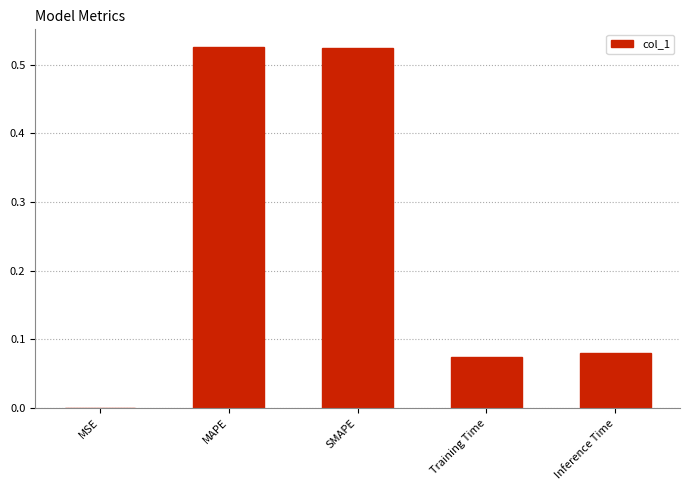

The value at MSE is 0.0. True or false?

True